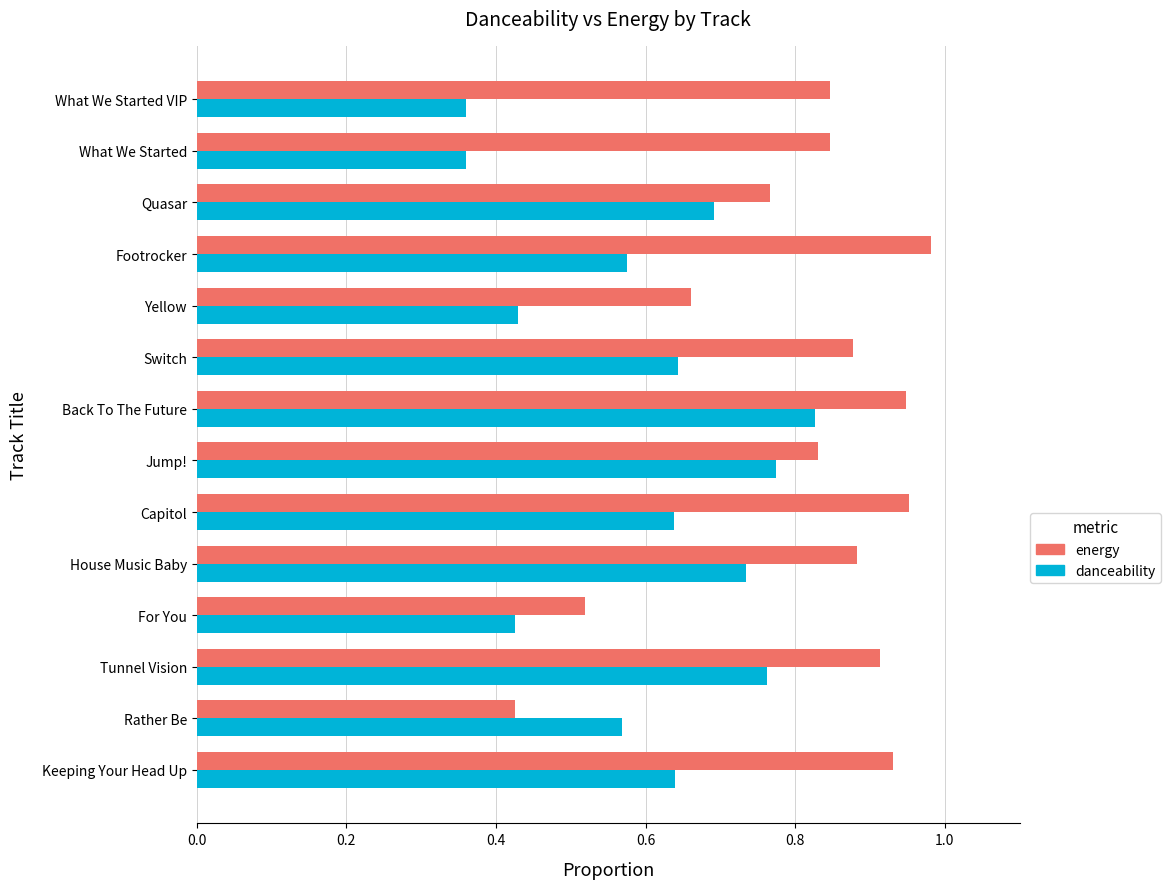

How many categories are shown in the chart?

14